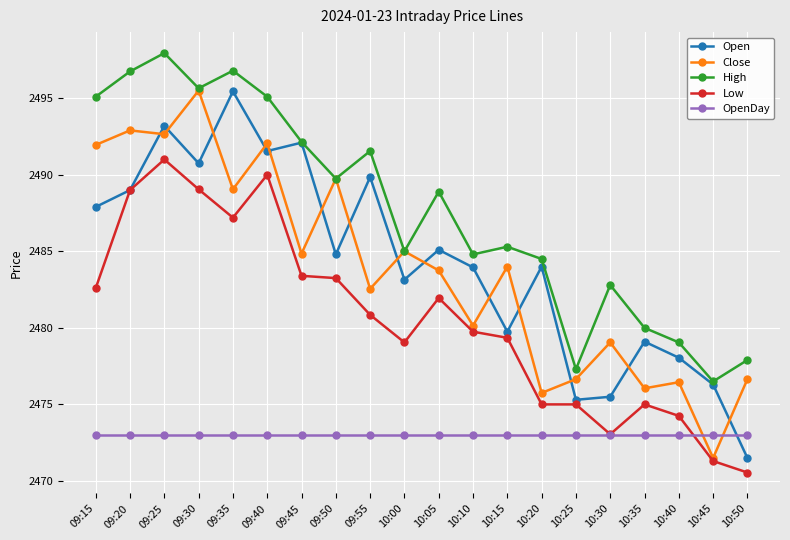

What is the spread (max minus min) of values at 09:40?

22.1